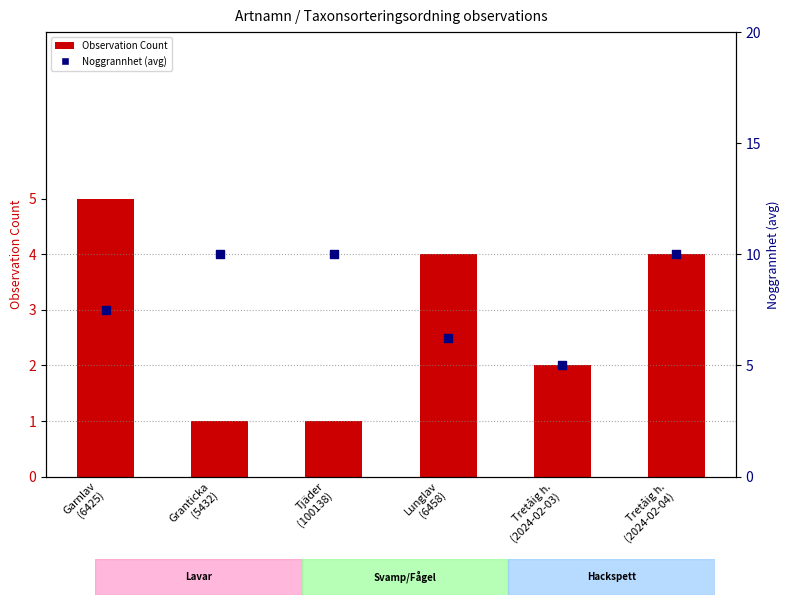

What is the total value across all series at Garnlav
(6425)?

12.5